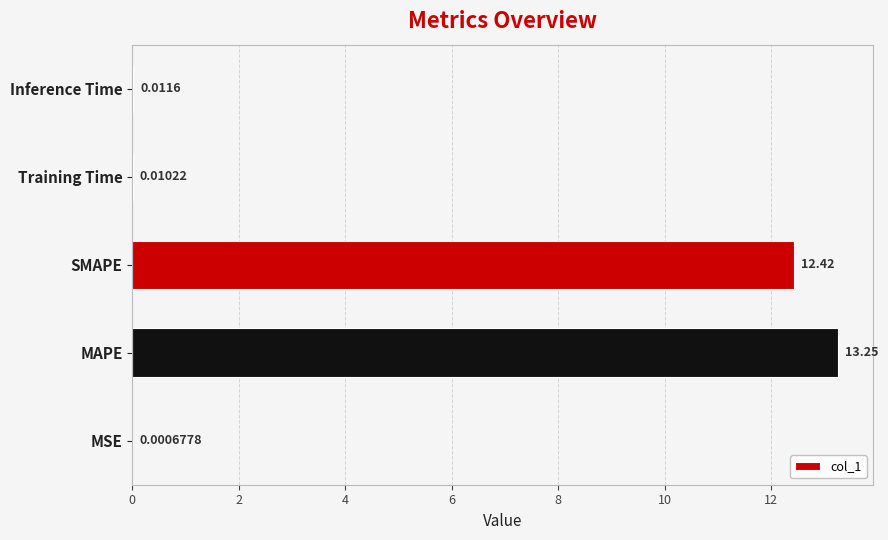

Where is the data nearest to the value 6?

Inference Time